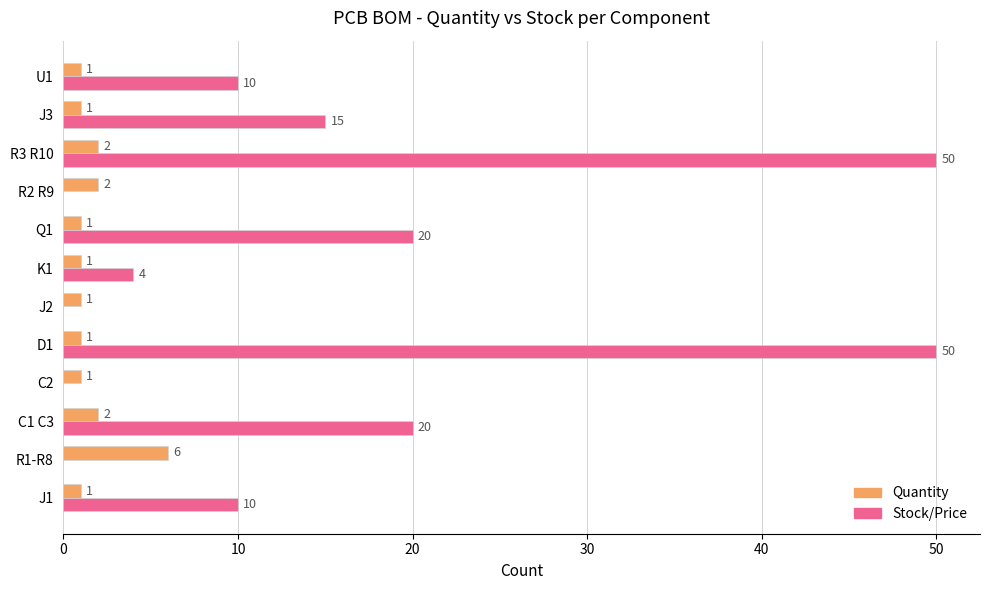

How many series are shown in this chart?

2